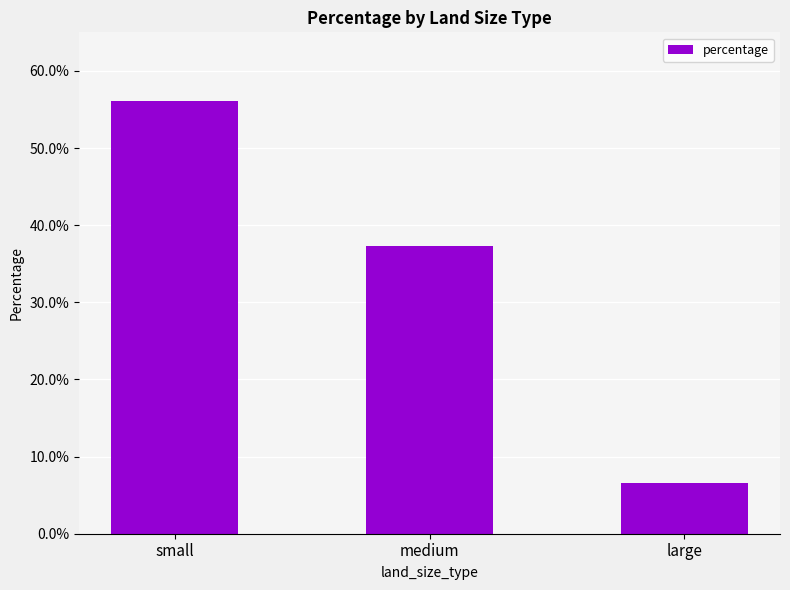

Rank the categories by value from highest to lowest.

small, medium, large